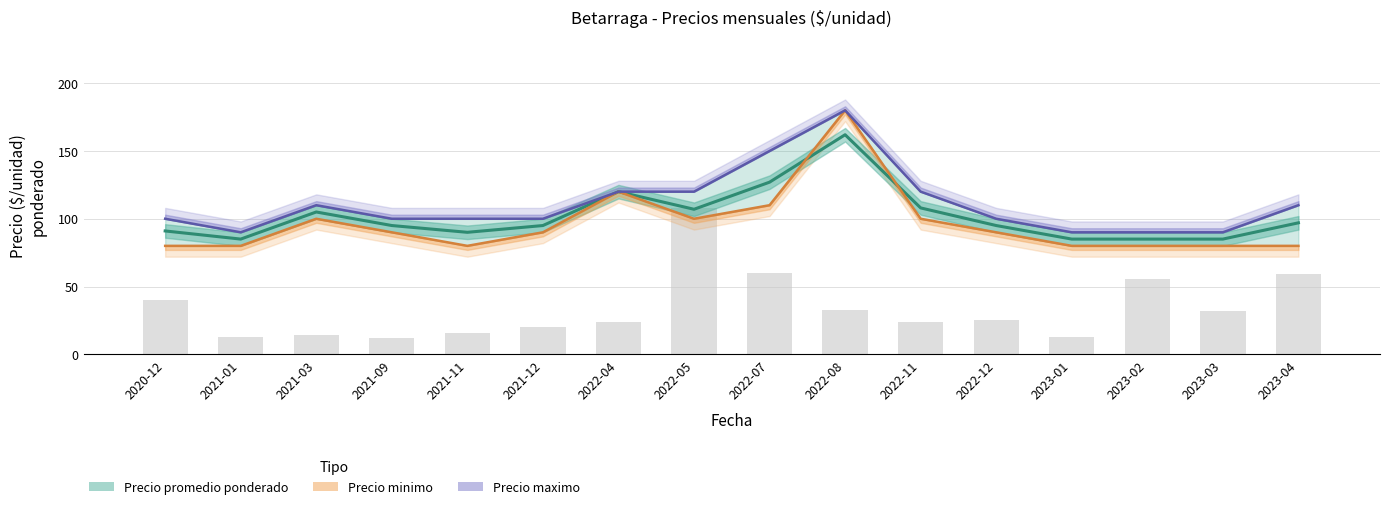

What is the difference between the maximum and minimum values in the Precio promedio ponderado series?

77